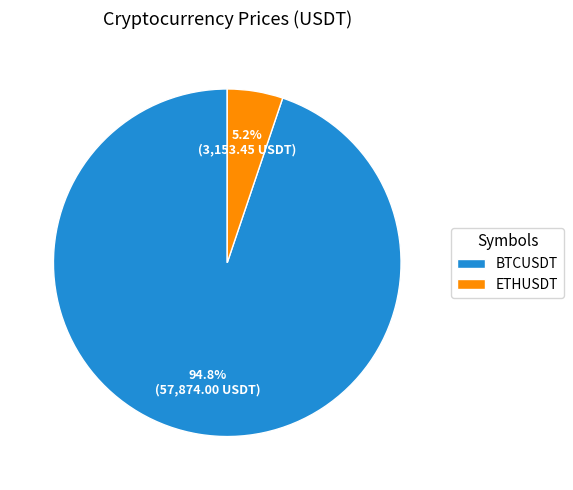

What is the largest slice in the pie chart?

BTCUSDT